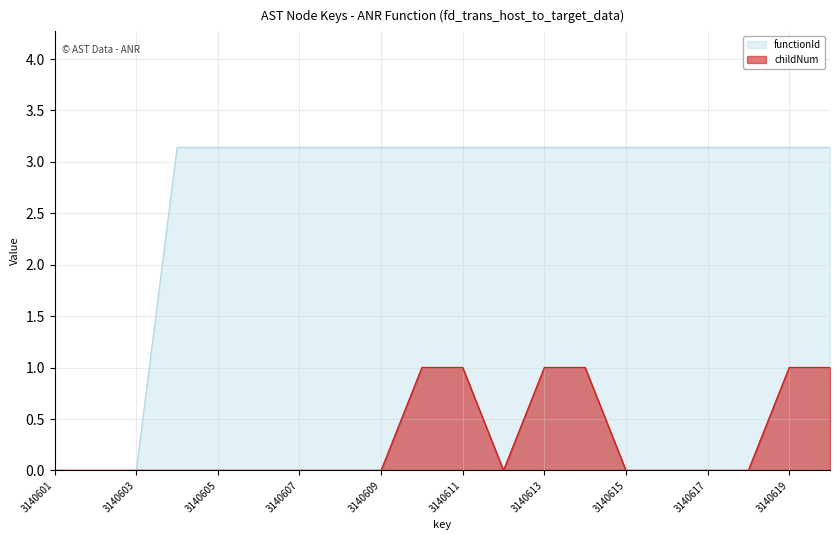

What is the difference between the highest and lowest values at 3140606?

3.1